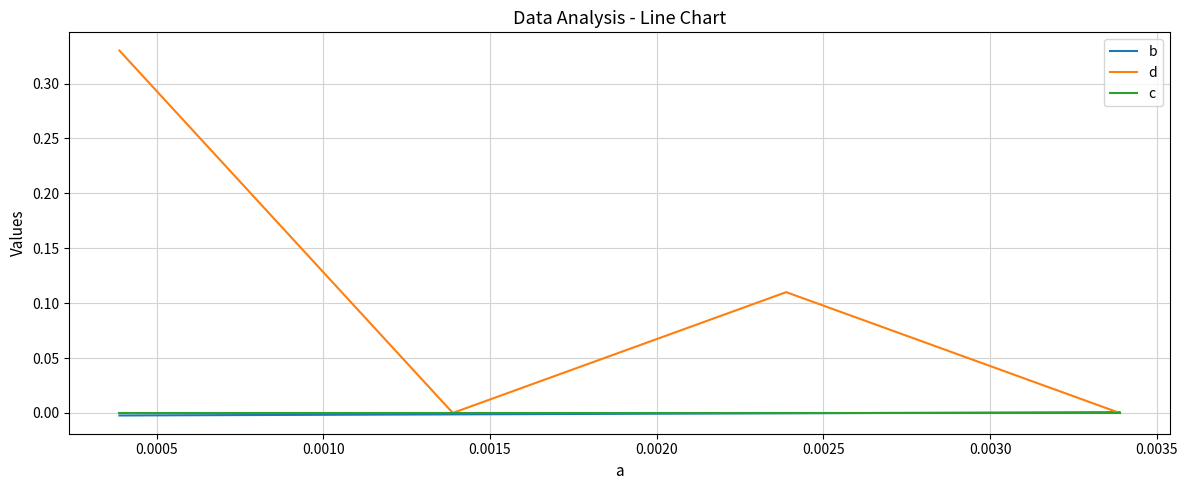

Which series has the largest total across all categories?

d